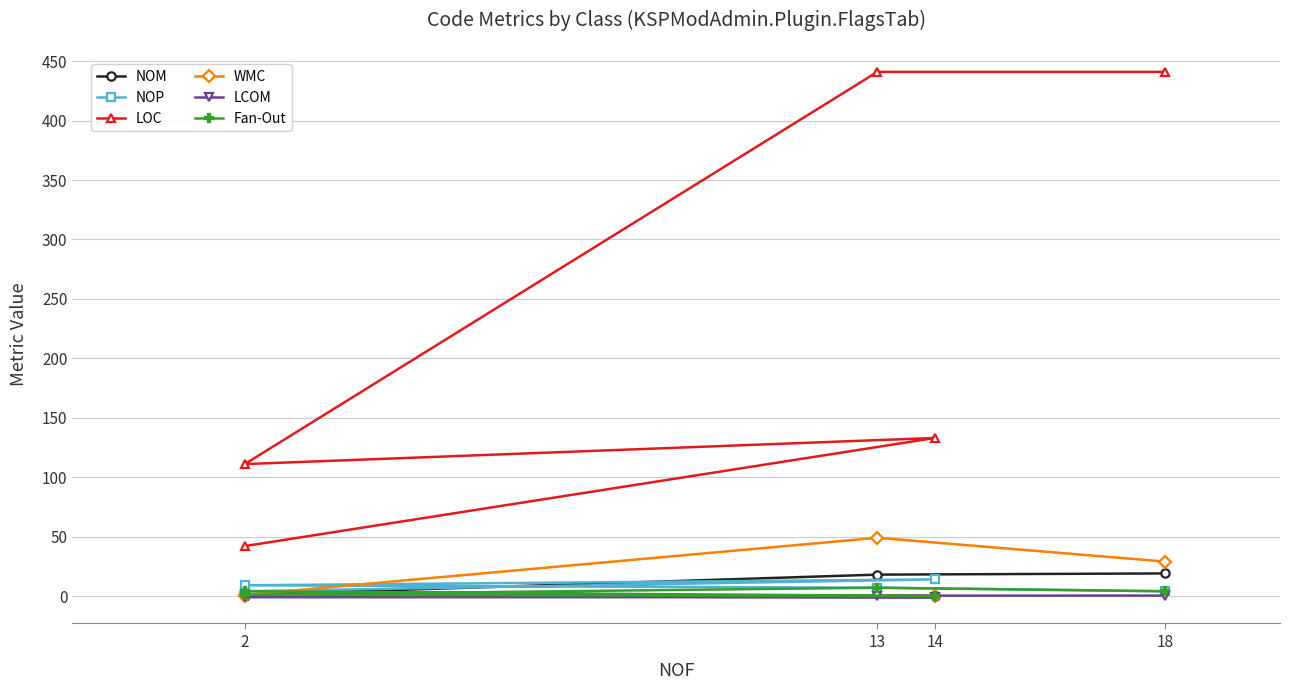

In WMC, how many points are higher than both neighbors (excluding endpoints)?

1